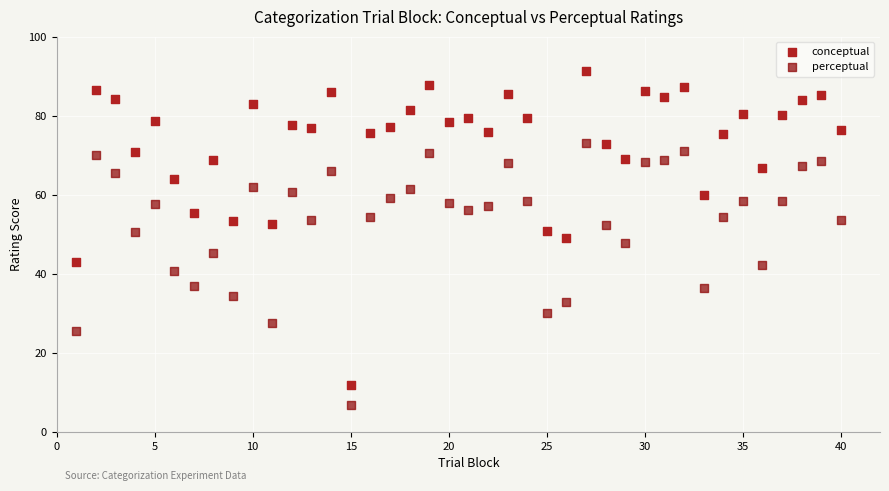

What are all the series names shown in the legend?

conceptual, perceptual